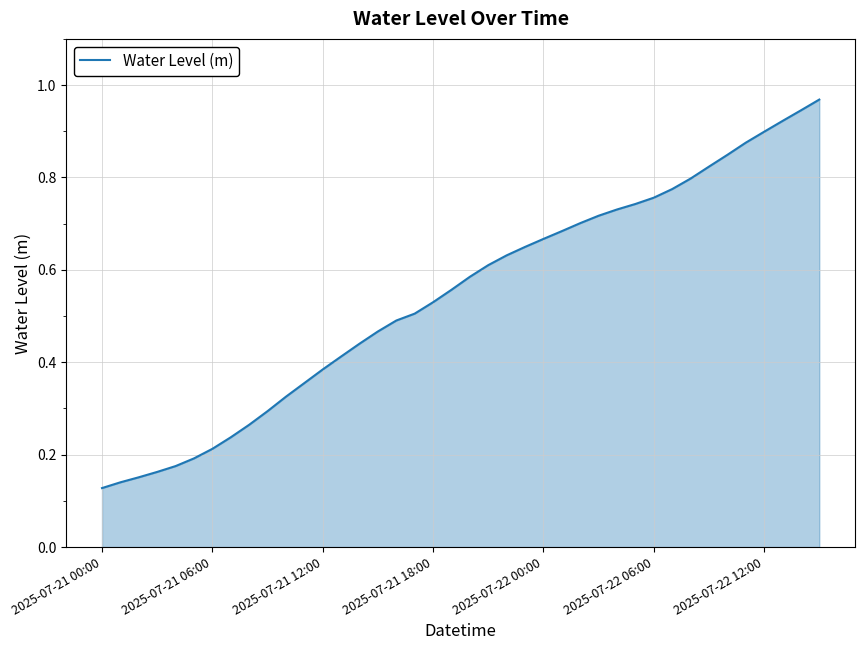

What is the difference between the maximum and minimum values?

0.8